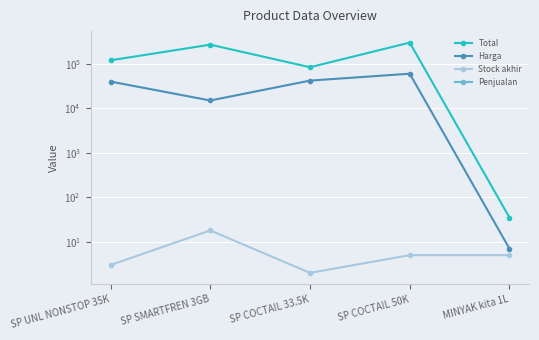

True or false: Harga has more than 2 points higher than both neighbors.

False